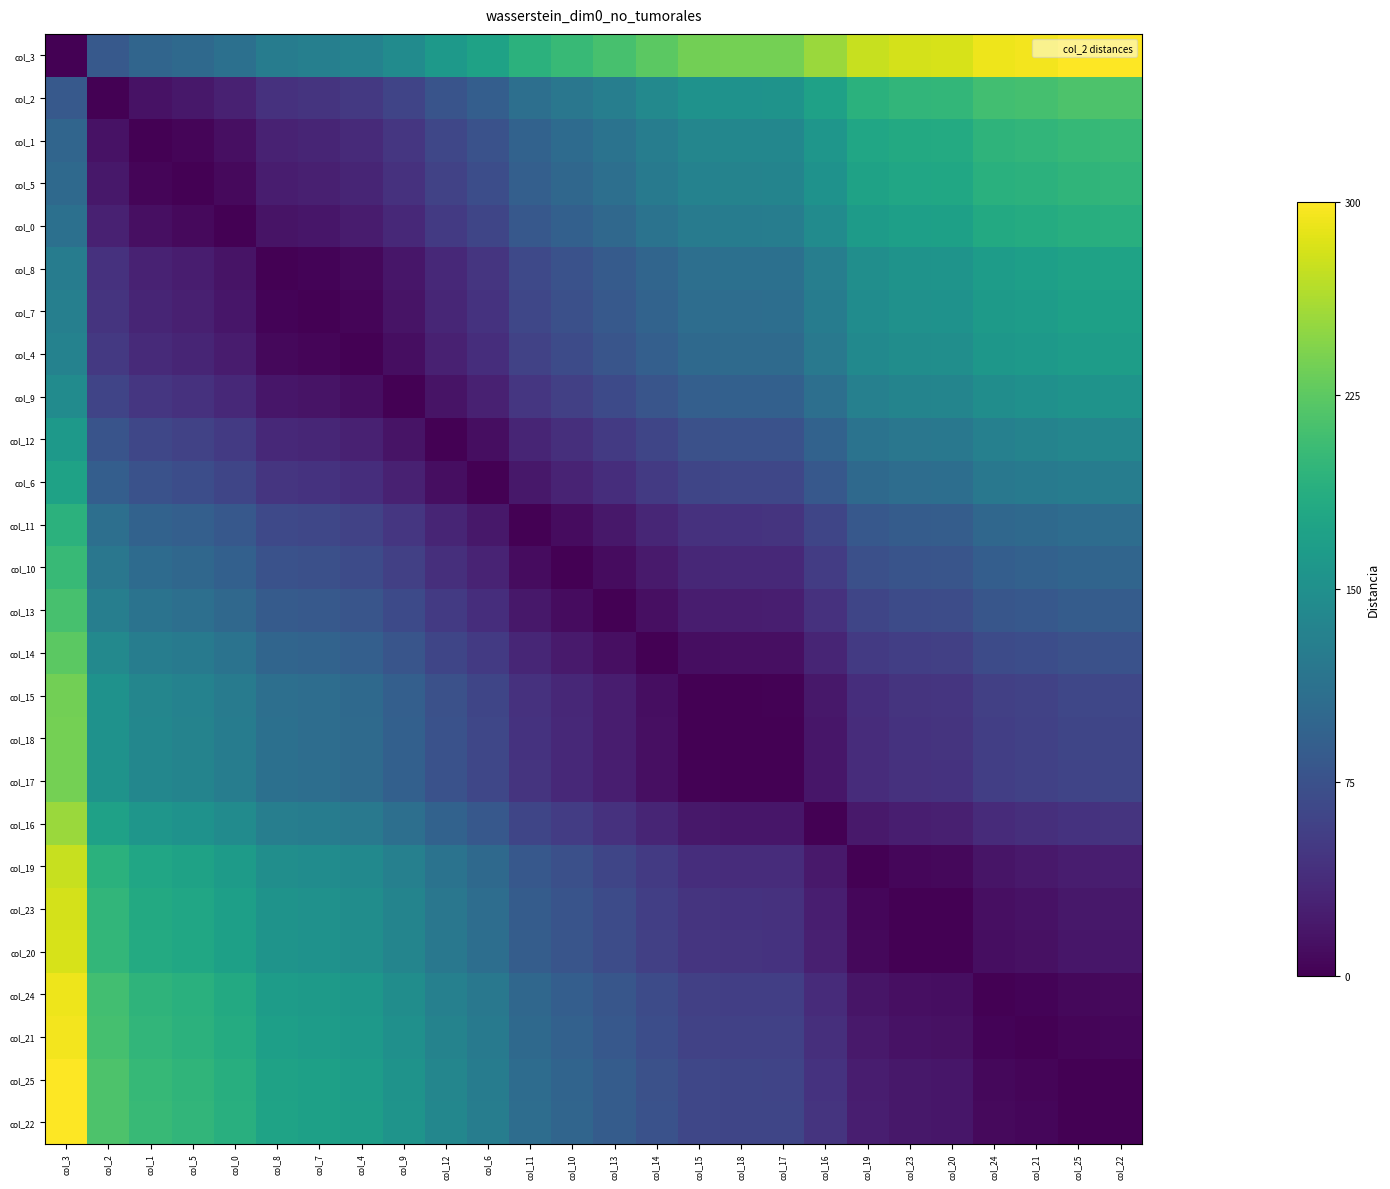

What is the greatest value displayed?

0.3